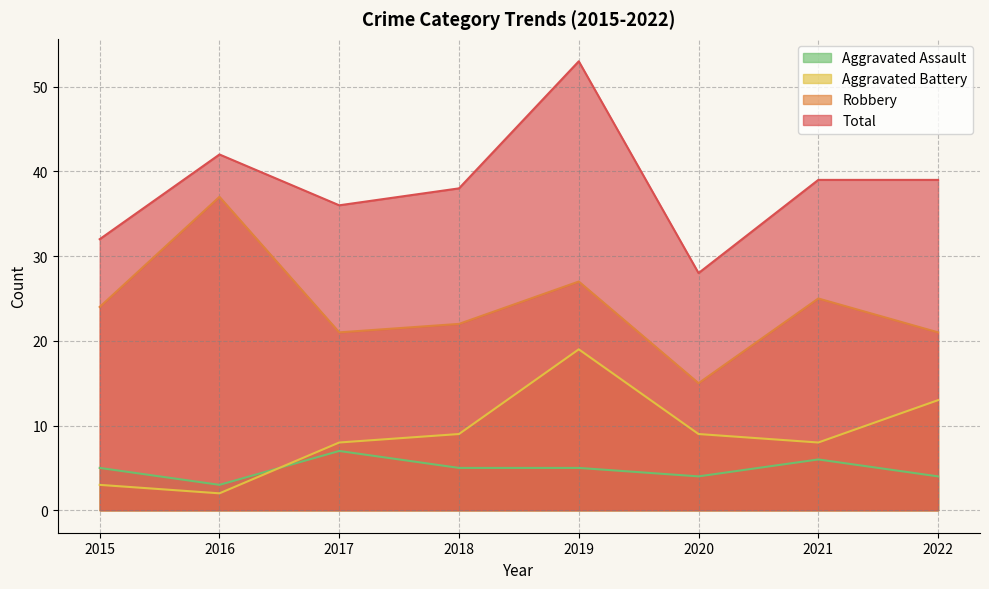

What is the difference between the highest and lowest values at 2022?

35